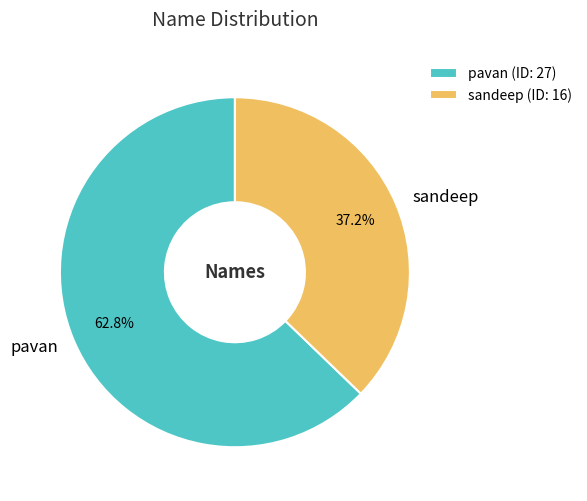

To the nearest percent, what percentage of the pie is sandeep?

37%